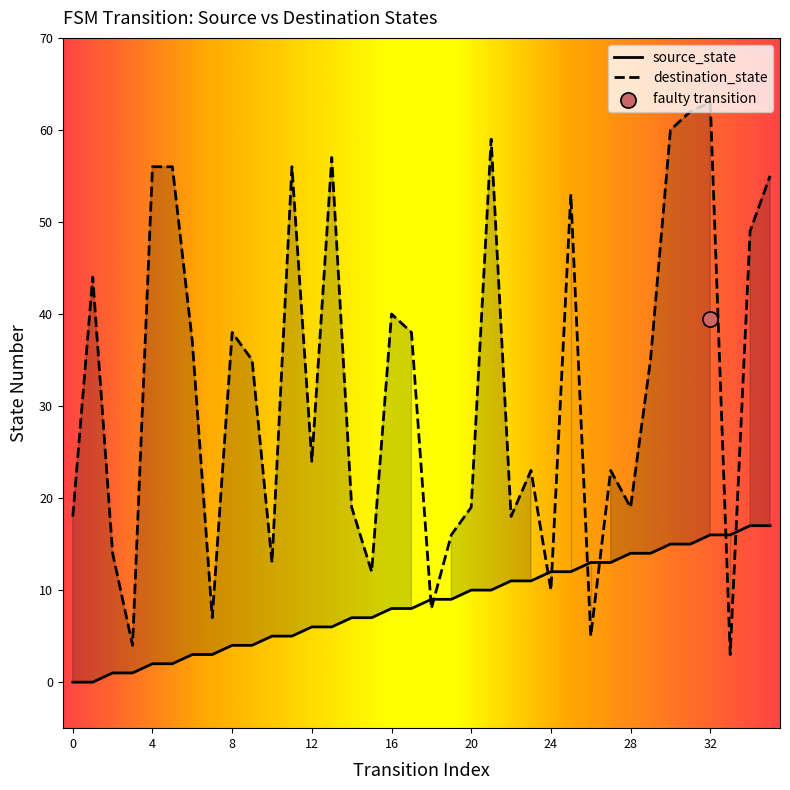

Which series has the largest total across all categories?

destination_state